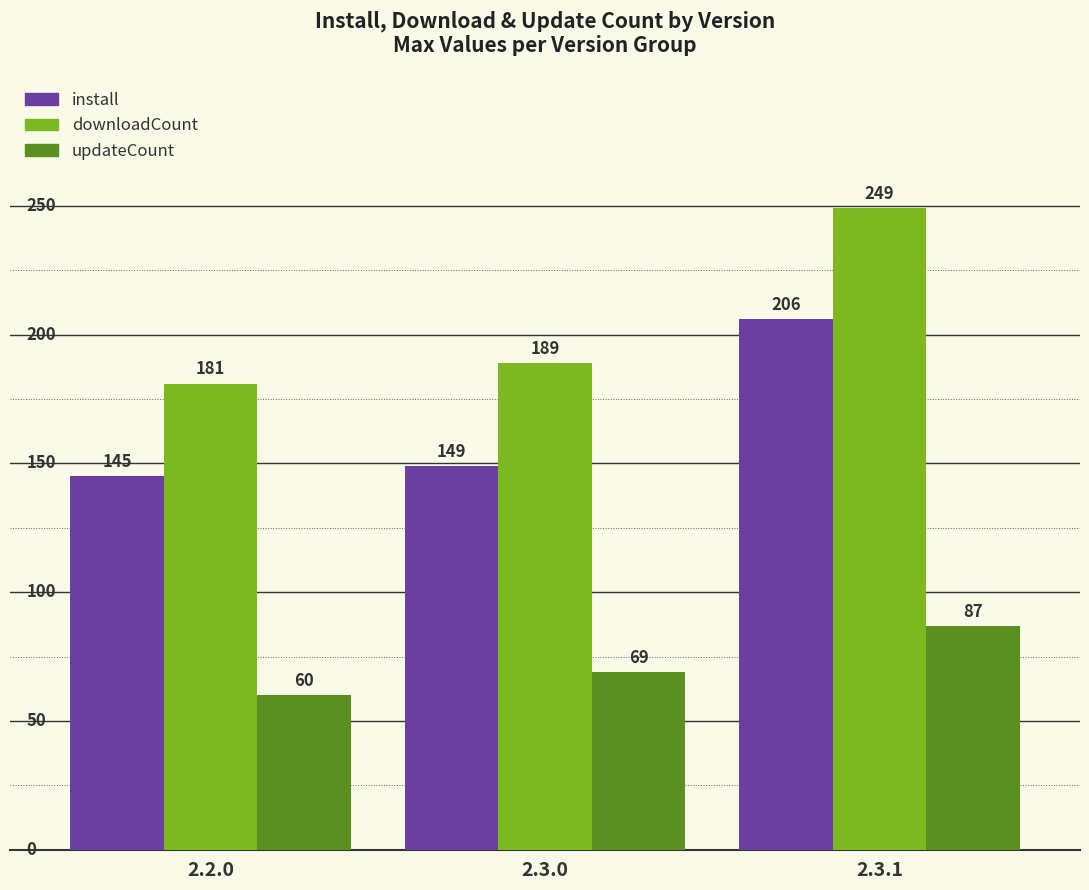

Rank the categories by downloadCount value from lowest to highest.

2.2.0, 2.3.0, 2.3.1